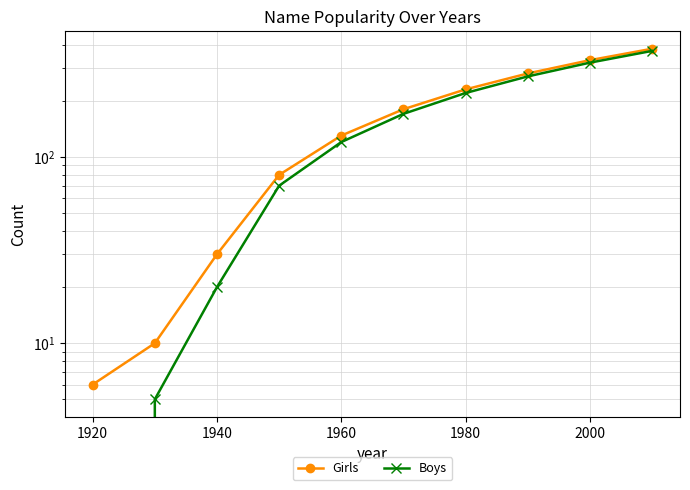

True or false: Boys and Girls intersect in this chart.

False